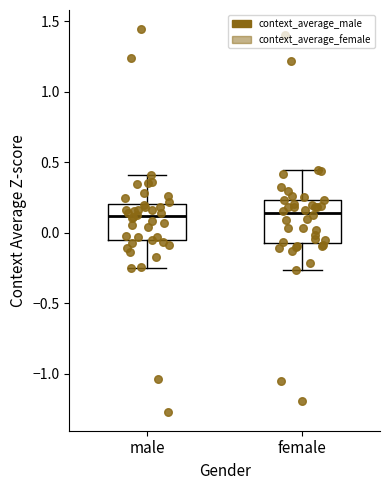

Where does the upper whisker of the box for male end on the y-axis? The values are not printed on the chart, so give them approximately, as read against the axis.

0.40